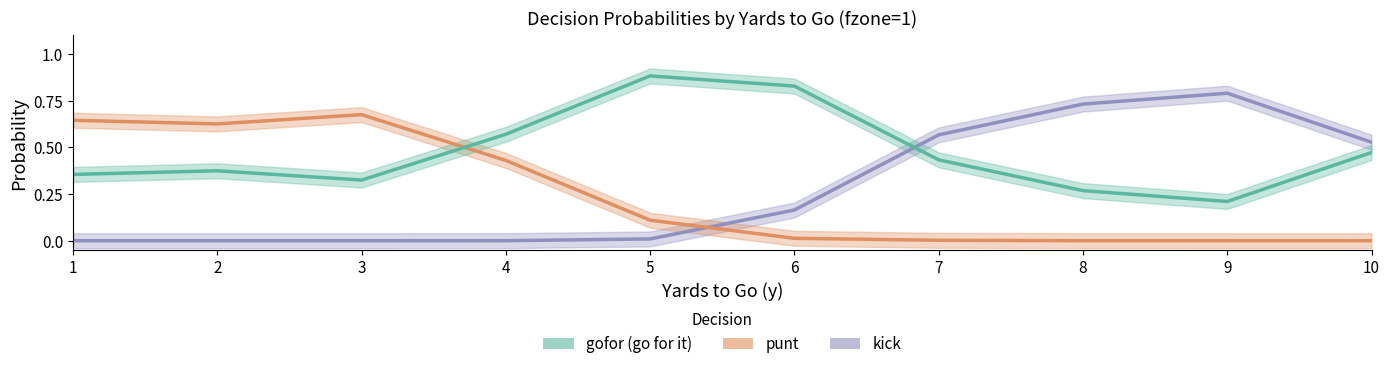

Which category has the highest value in the kick series?

9